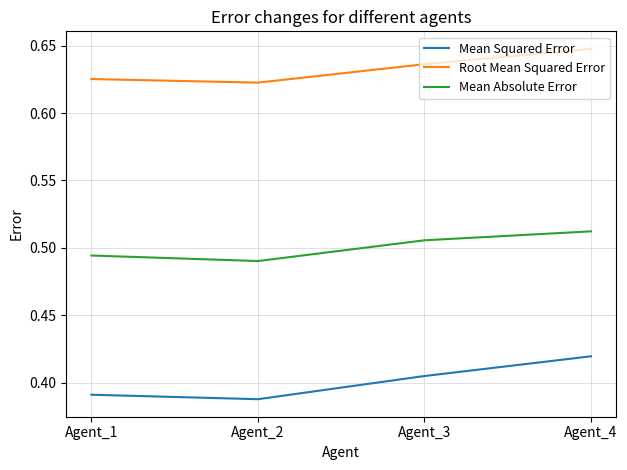

At which category is the sum across all series the highest?

Agent_4